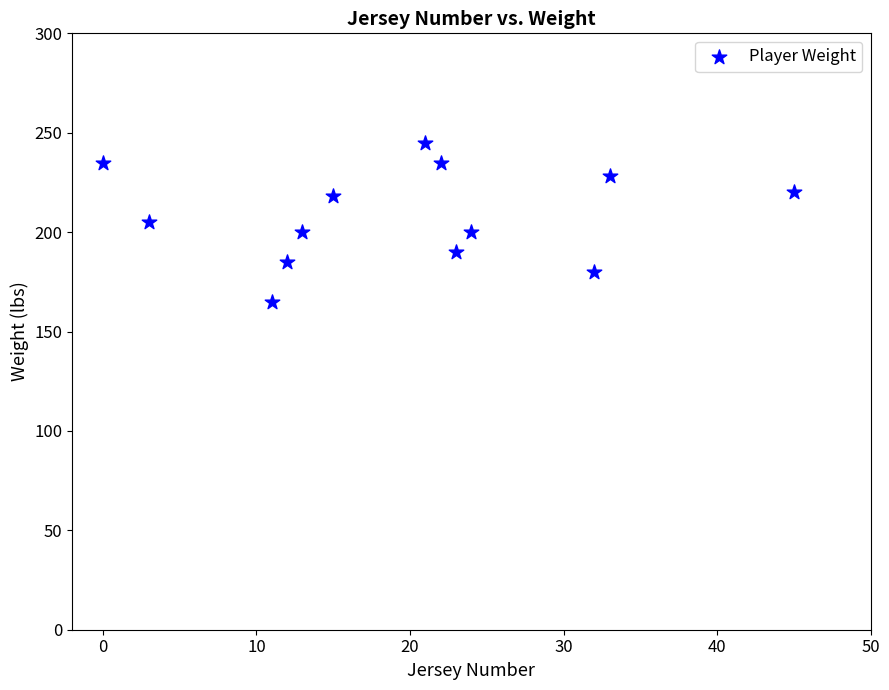

What is the range of Y values (max minus min)?

80